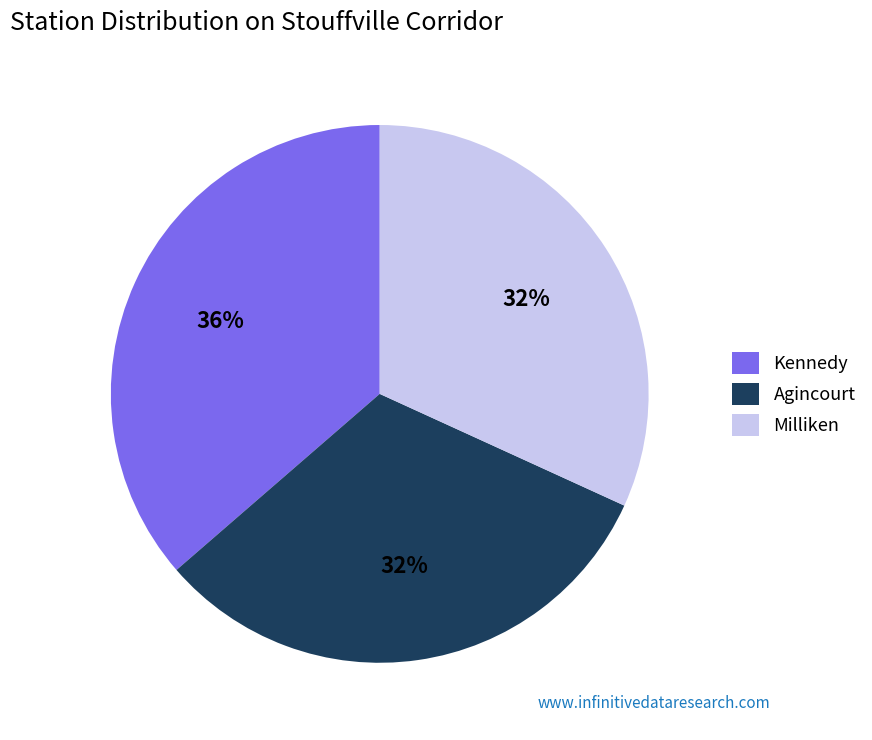

Does Milliken represent more than half of the total?

No